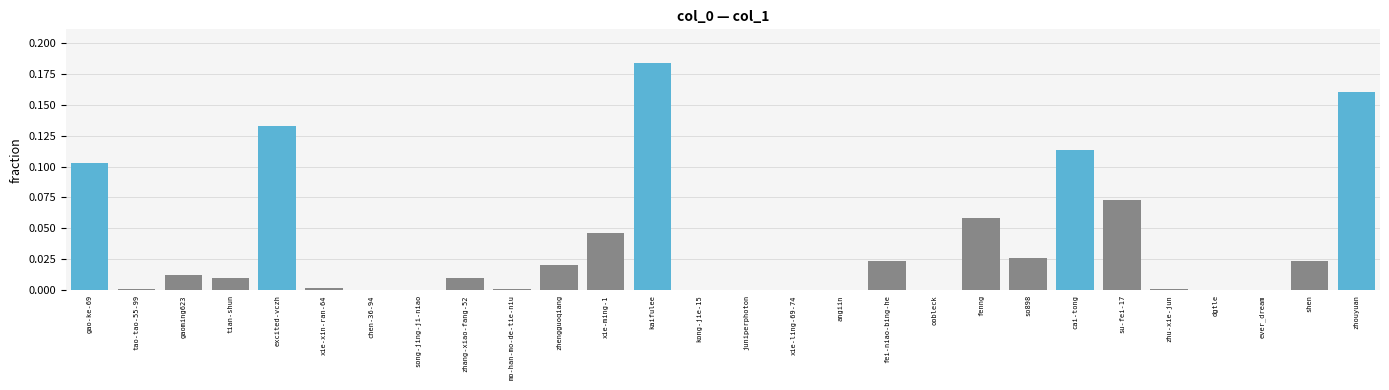

What is the sum of all values?

1.0